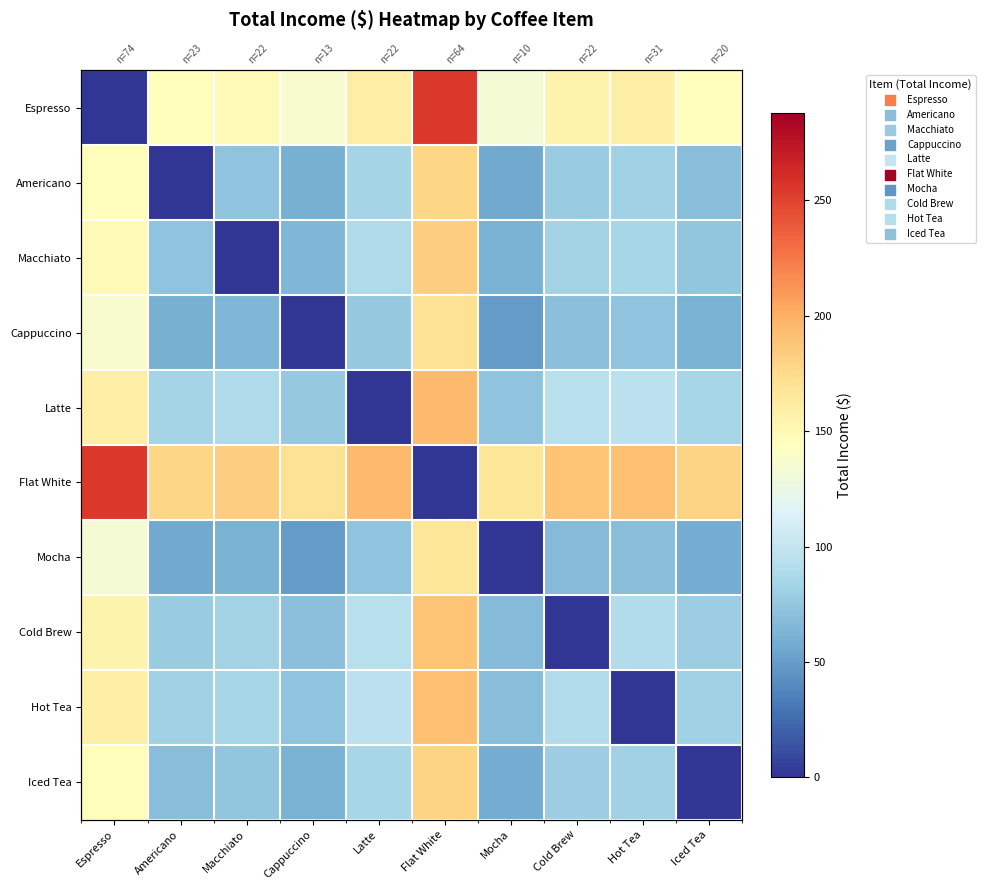

What is the sum of the Cold Brew values at Macchiato and Espresso?

237.5